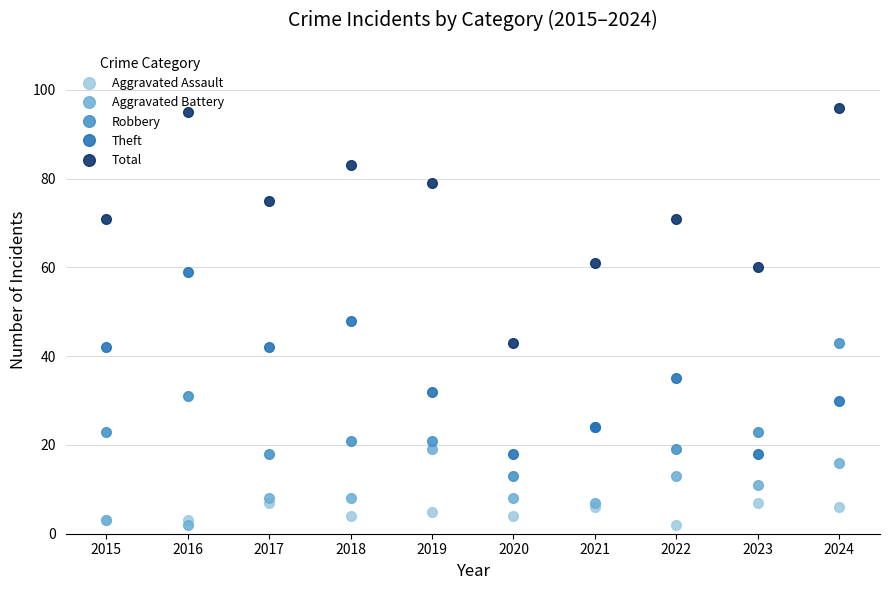

What is the total value across all series at 2015?

142